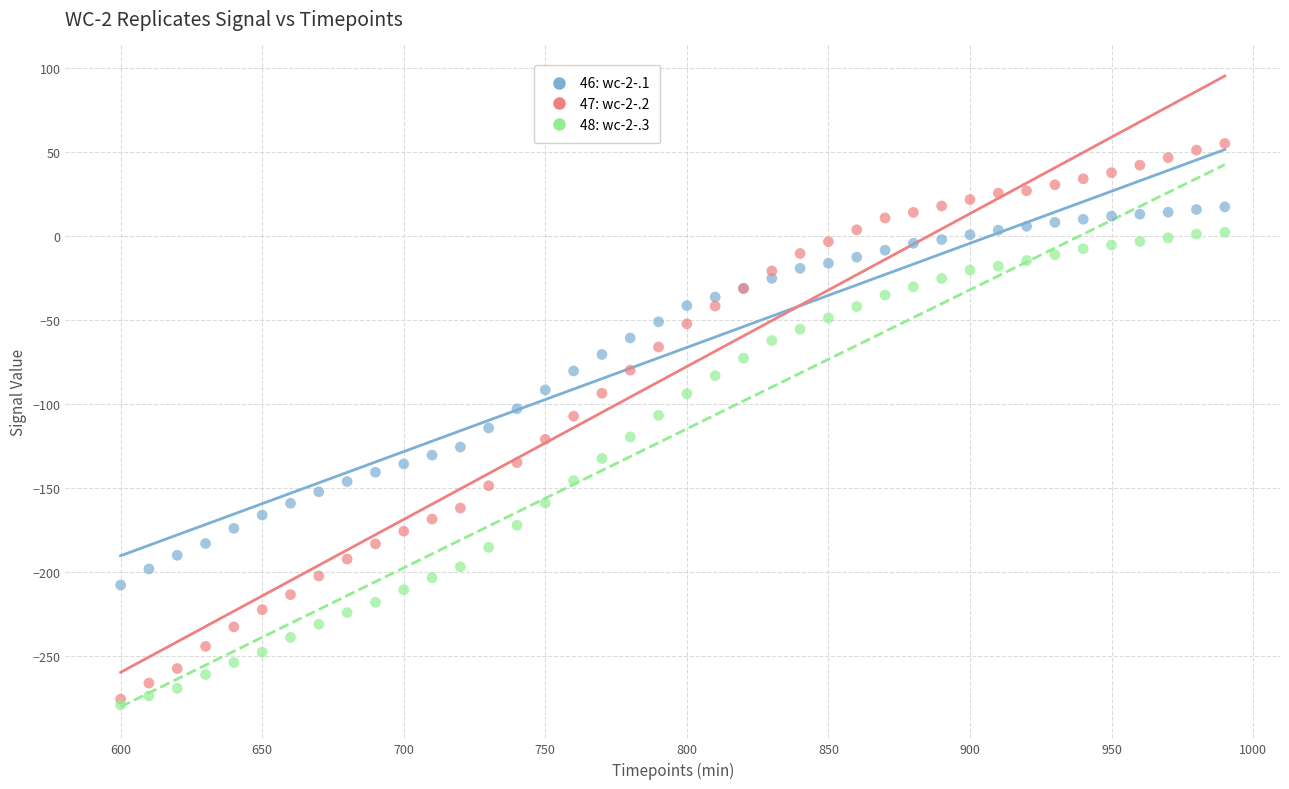

What are all the series names shown in the legend?

46: wc-2-.1, 47: wc-2-.2, 48: wc-2-.3